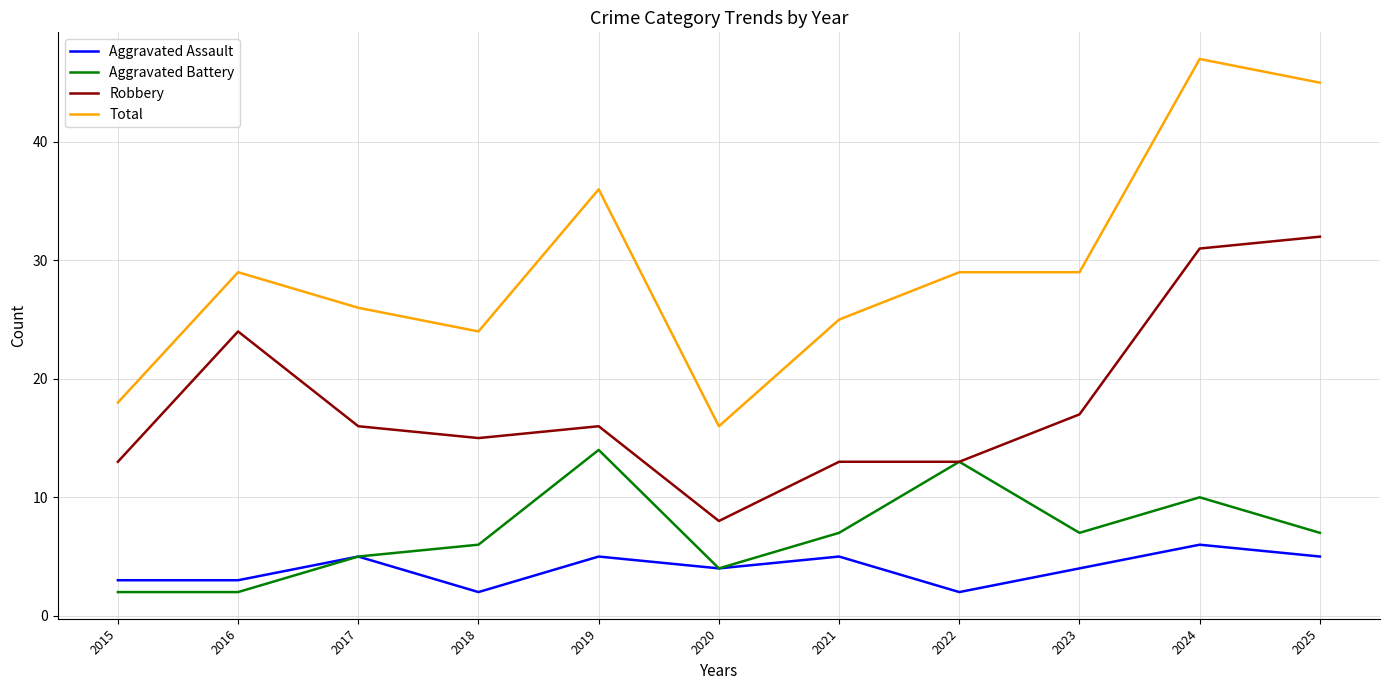

True or false: Total and Robbery intersect in this chart.

False